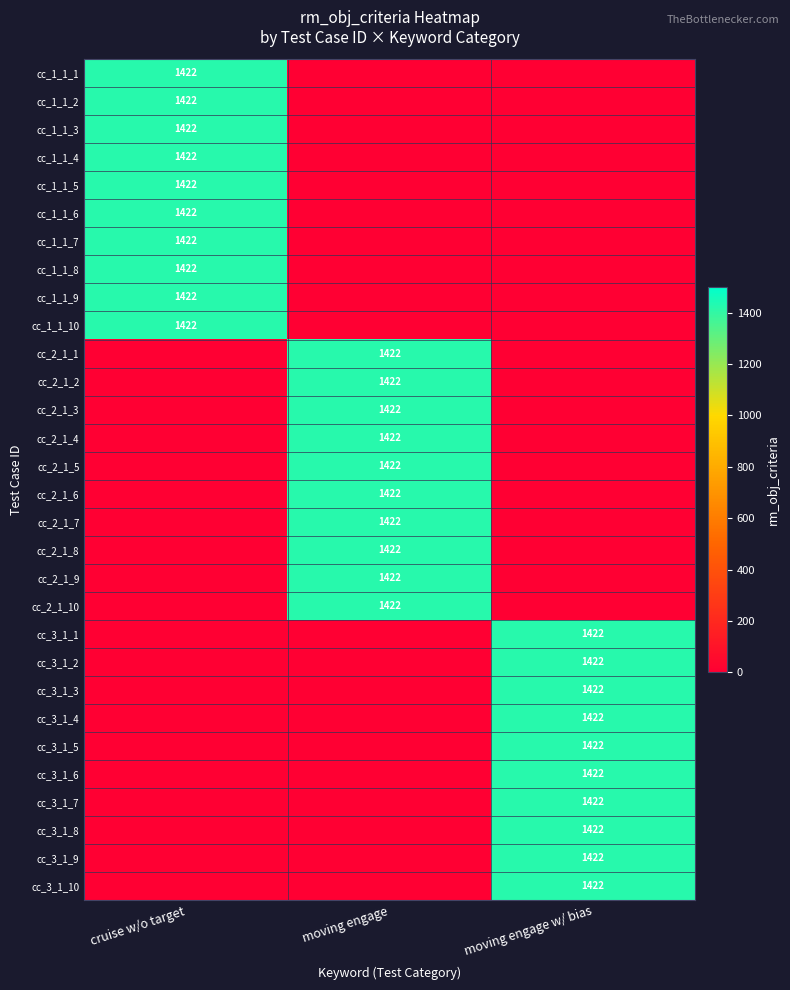

The value of cc_1_1_6 at cruise w/o target is 1422. True or false?

True